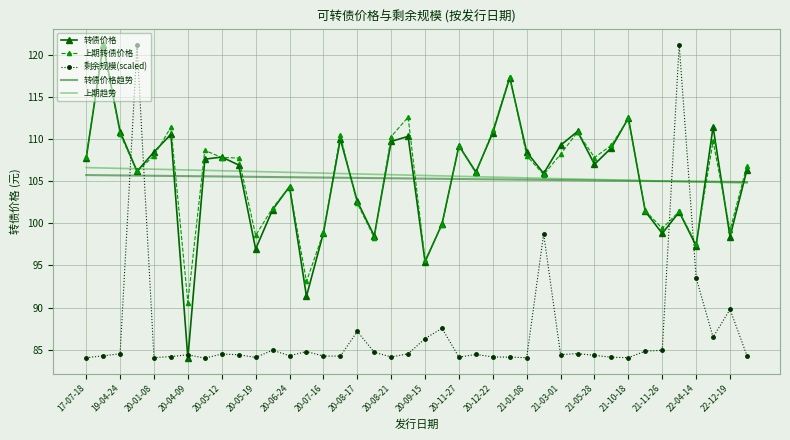

What is the highest value of the 上期趋势 series?

106.6